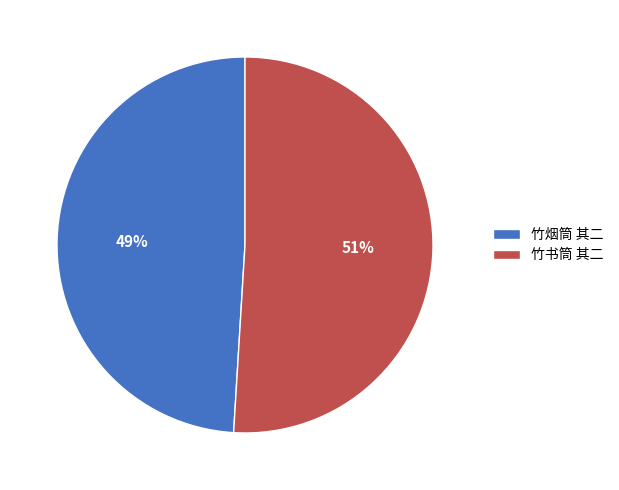

To the nearest percent, what percentage of the pie is 竹书筒 其二?

51%